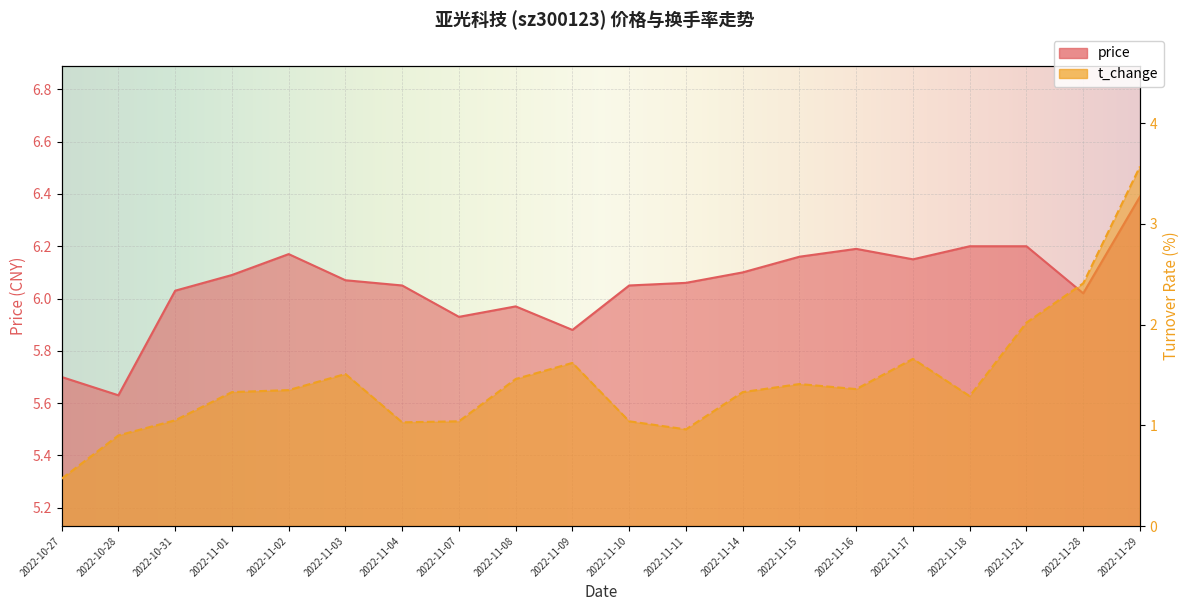

What is the difference between the highest and lowest values at 2022-11-08?

4.5